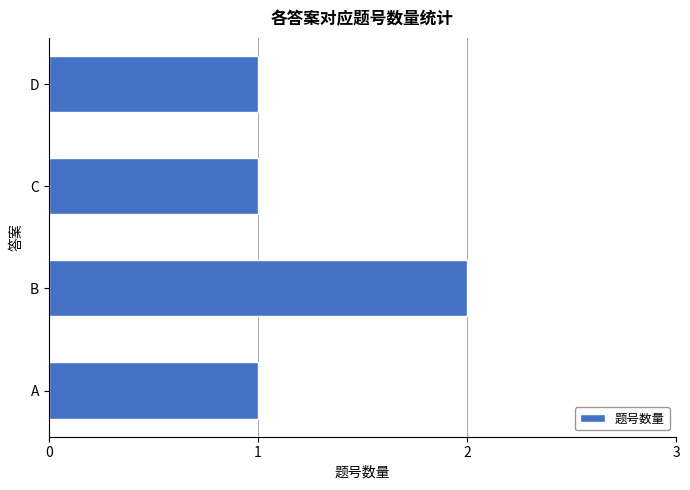

How many series are shown in this chart?

1